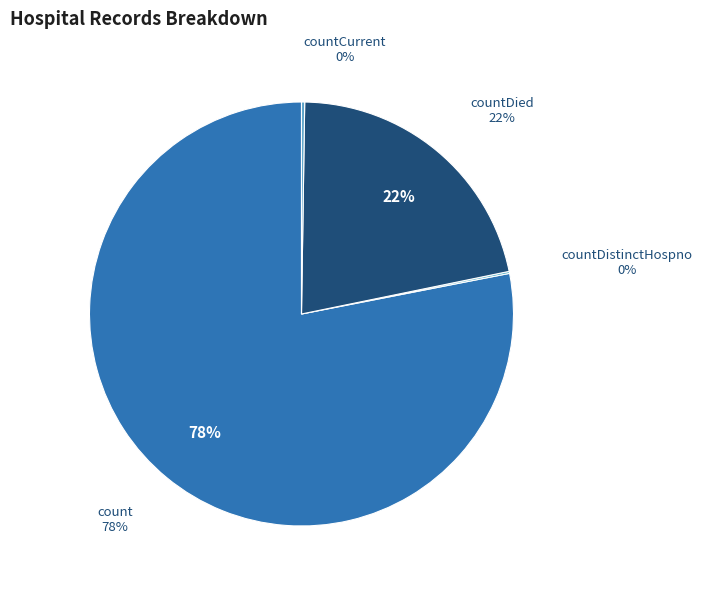

What portion of the pie excludes count?

21.9%